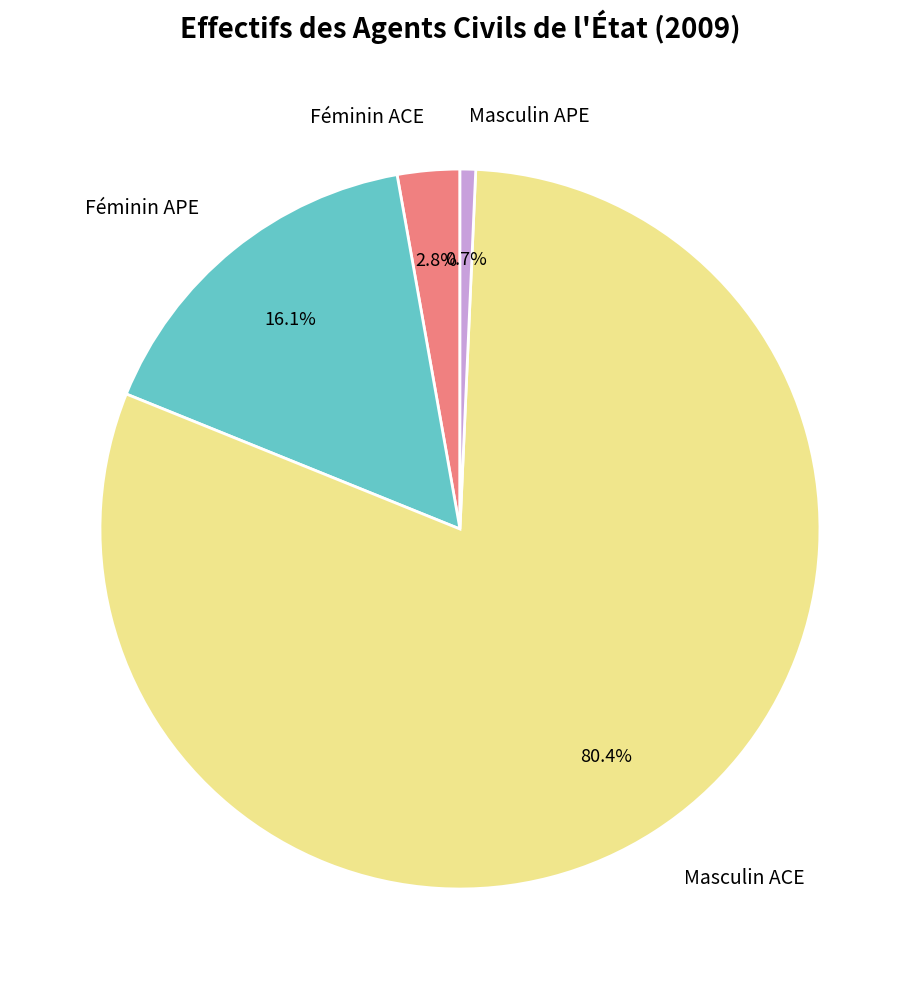

How many segments does this pie chart have?

4